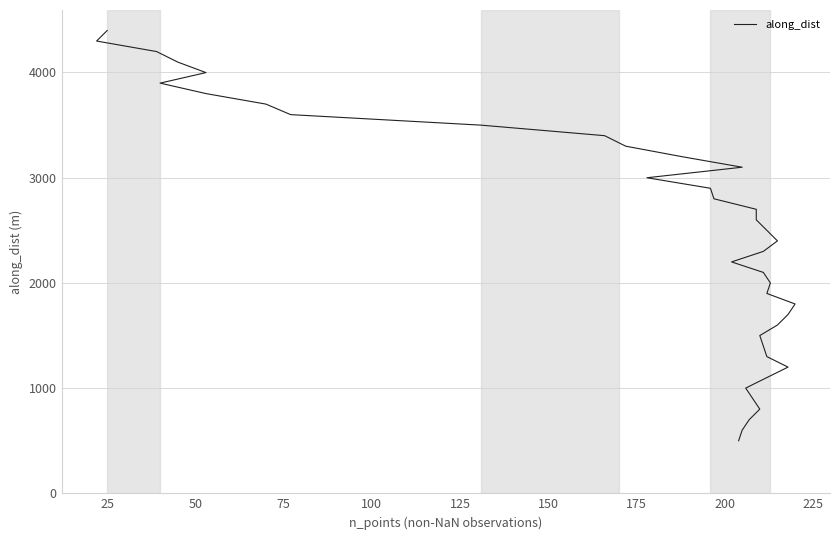

What is the sum of all values?

97968.8